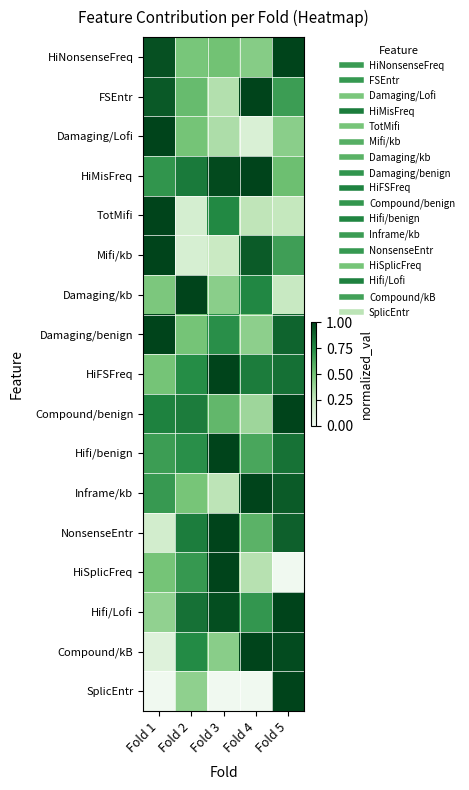

Reading left to right, what are all the values shown in this chart?

HiNonsenseFreq: Fold 1=1.0	Fold 2=0.5	Fold 3=0.5	Fold 4=0.4	Fold 5=1.0
FSEntr: Fold 1=0.9	Fold 2=0.5	Fold 3=0.3	Fold 4=1.0	Fold 5=0.7
Damaging/Lofi: Fold 1=1.0	Fold 2=0.5	Fold 3=0.3	Fold 4=0.1	Fold 5=0.4
HiMisFreq: Fold 1=0.7	Fold 2=0.8	Fold 3=1.0	Fold 4=1.0	Fold 5=0.5
TotMifi: Fold 1=1.0	Fold 2=0.2	Fold 3=0.8	Fold 4=0.3	Fold 5=0.3
Mifi/kb: Fold 1=1.0	Fold 2=0.2	Fold 3=0.2	Fold 4=0.9	Fold 5=0.7
Damaging/kb: Fold 1=0.5	Fold 2=1.0	Fold 3=0.4	Fold 4=0.8	Fold 5=0.2
Damaging/benign: Fold 1=1.0	Fold 2=0.5	Fold 3=0.7	Fold 4=0.4	Fold 5=0.9
HiFSFreq: Fold 1=0.5	Fold 2=0.7	Fold 3=1.0	Fold 4=0.8	Fold 5=0.8
Compound/benign: Fold 1=0.8	Fold 2=0.8	Fold 3=0.6	Fold 4=0.4	Fold 5=1.0
Hifi/benign: Fold 1=0.7	Fold 2=0.7	Fold 3=1.0	Fold 4=0.6	Fold 5=0.8
Inframe/kb: Fold 1=0.7	Fold 2=0.5	Fold 3=0.3	Fold 4=1.0	Fold 5=0.9
NonsenseEntr: Fold 1=0.2	Fold 2=0.8	Fold 3=1.0	Fold 4=0.6	Fold 5=0.9
HiSplicFreq: Fold 1=0.5	Fold 2=0.7	Fold 3=1.0	Fold 4=0.3	Fold 5=0.0
Hifi/Lofi: Fold 1=0.4	Fold 2=0.8	Fold 3=1.0	Fold 4=0.7	Fold 5=1.0
Compound/kB: Fold 1=0.1	Fold 2=0.7	Fold 3=0.4	Fold 4=1.0	Fold 5=1.0
SplicEntr: Fold 1=0.0	Fold 2=0.4	Fold 3=0.0	Fold 4=0.0	Fold 5=1.0